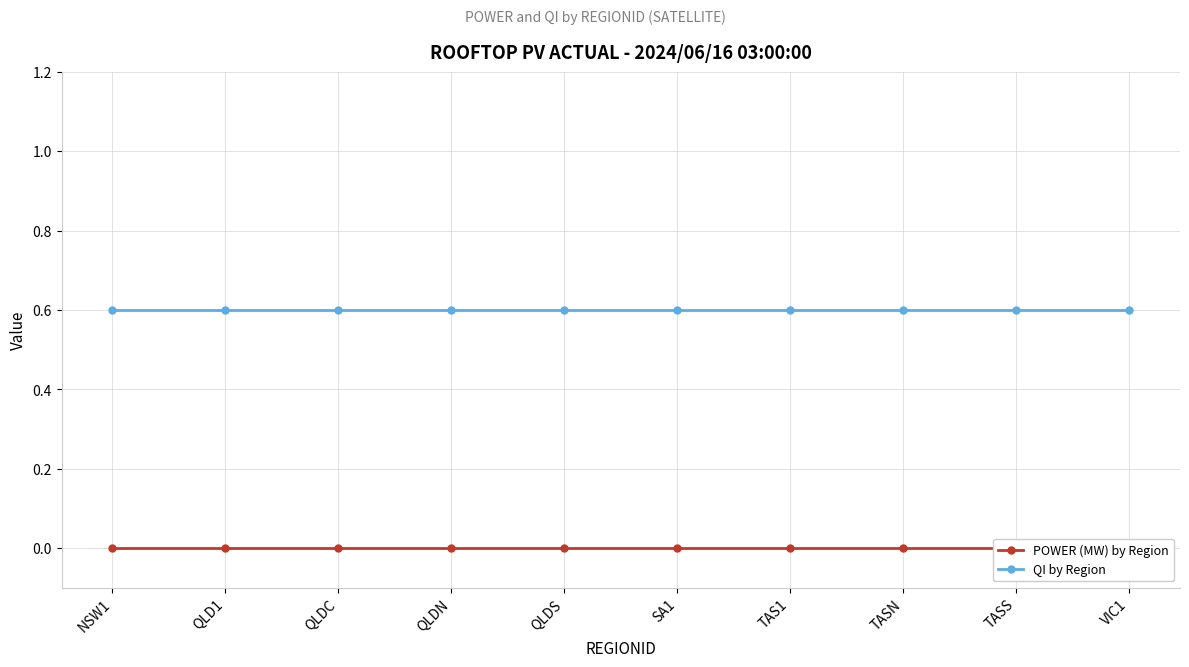

Is this an area chart (filled region under the line)?

No